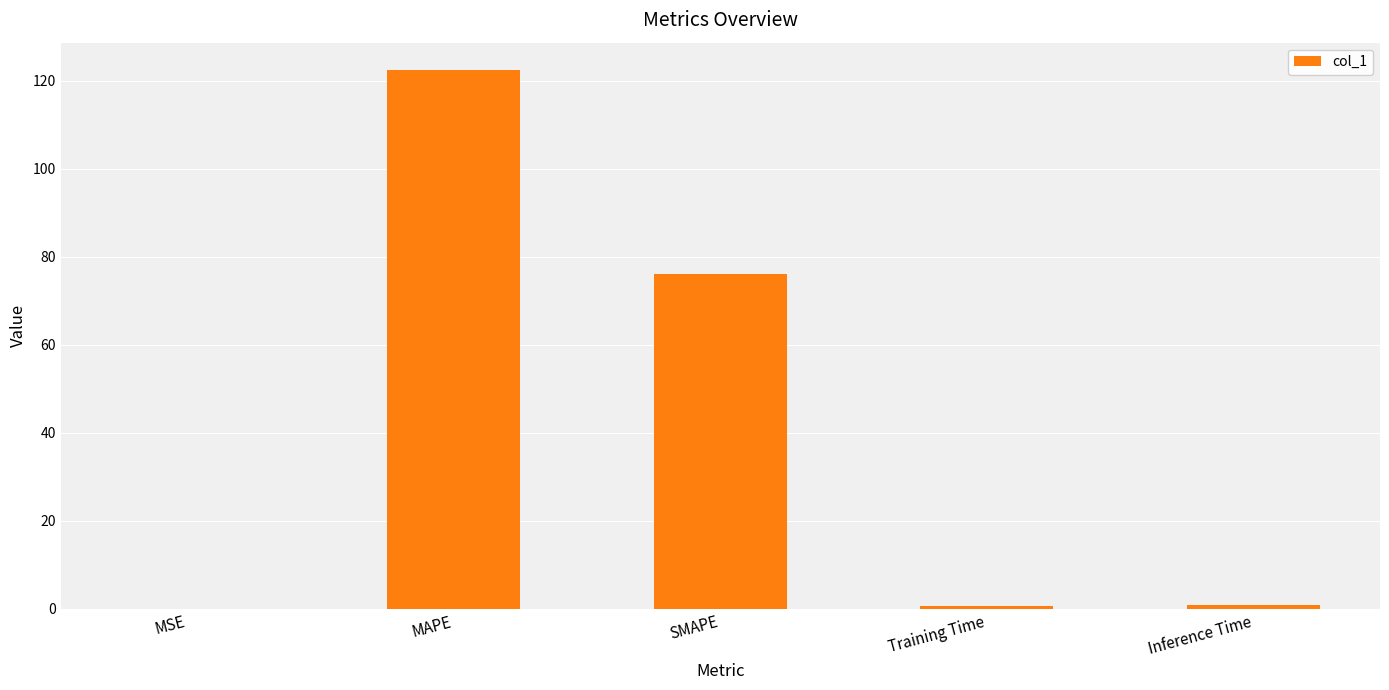

What is the change in value from MAPE to Inference Time?

-121.8